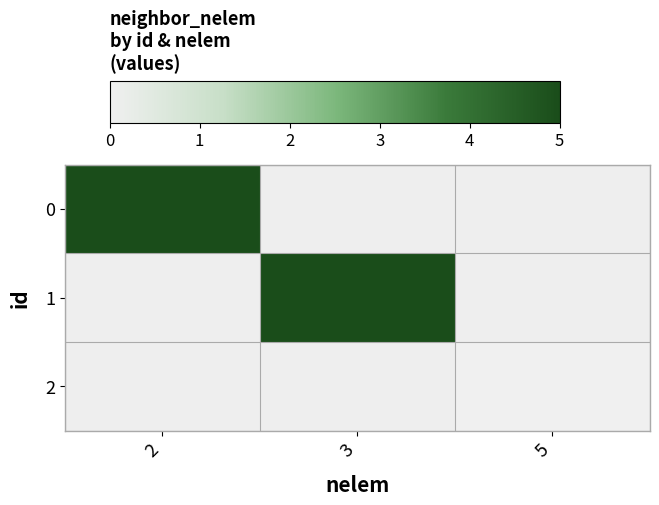

The value of 1 at 3 is 5.0. True or false?

True